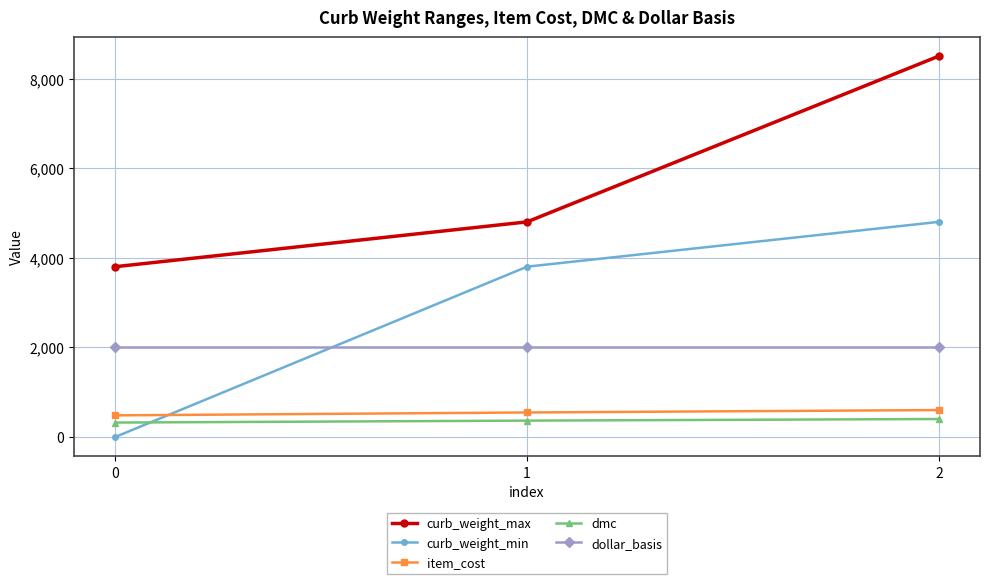

What is the sum of all curb_weight_min values?

8600.2